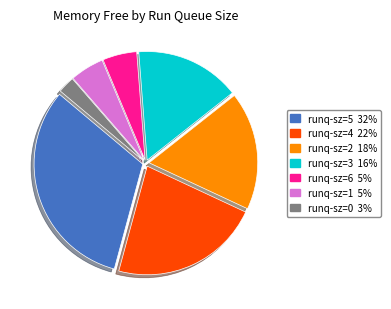

How many slices are in this pie chart?

7